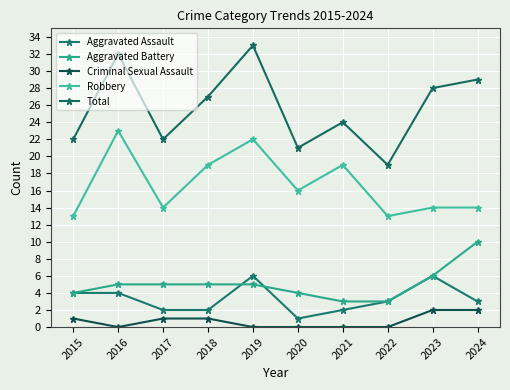

True or false: Robbery and Aggravated Assault intersect in this chart.

False